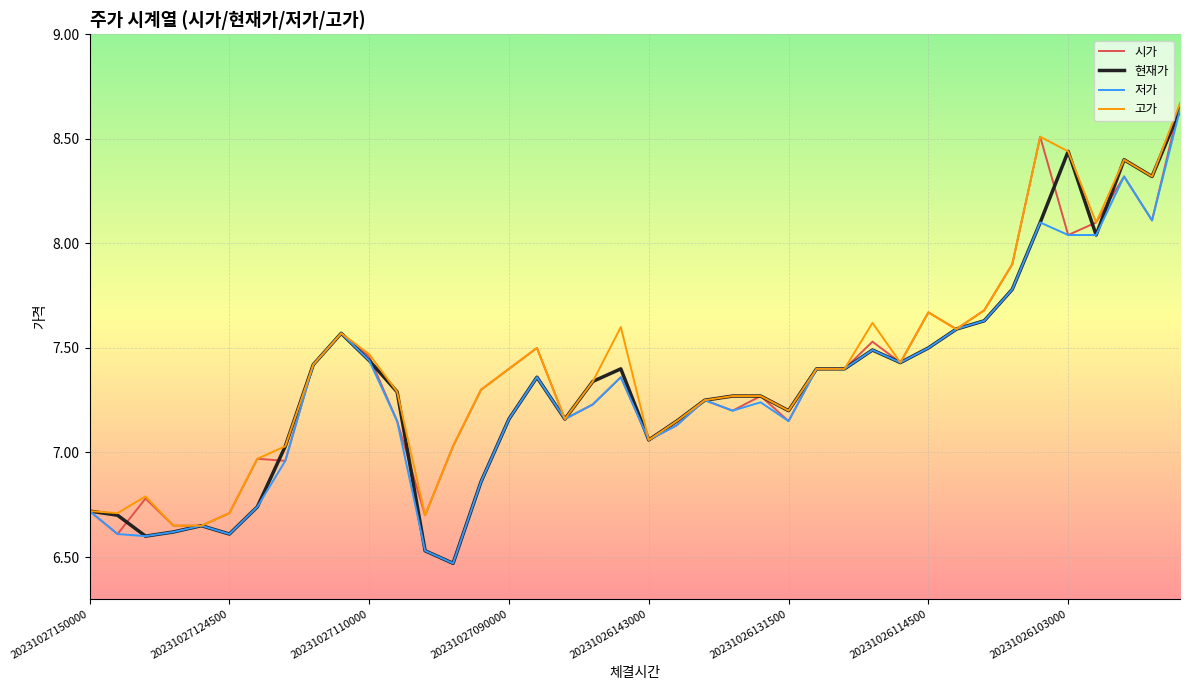

Which series has the largest total across all categories?

고가